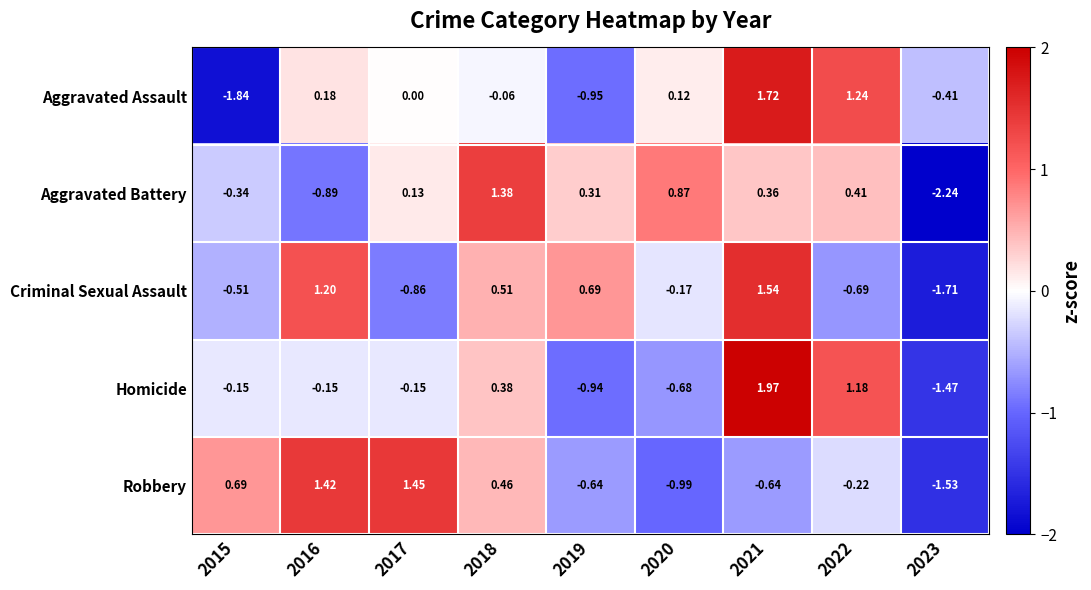

Which series has the largest range (max minus min)?

Aggravated Battery